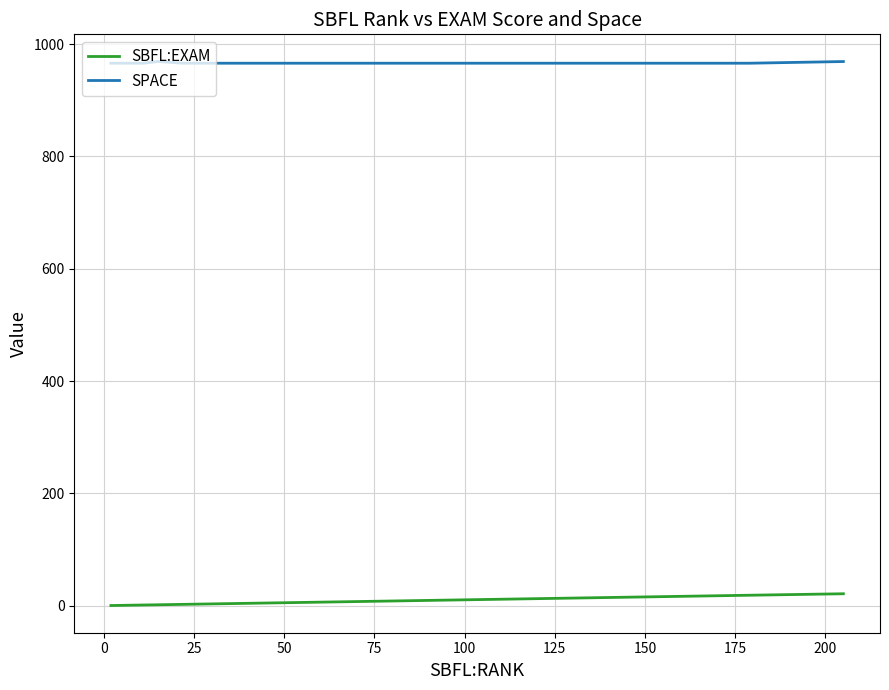

What are all the series names shown in the legend?

SBFL:EXAM, SPACE